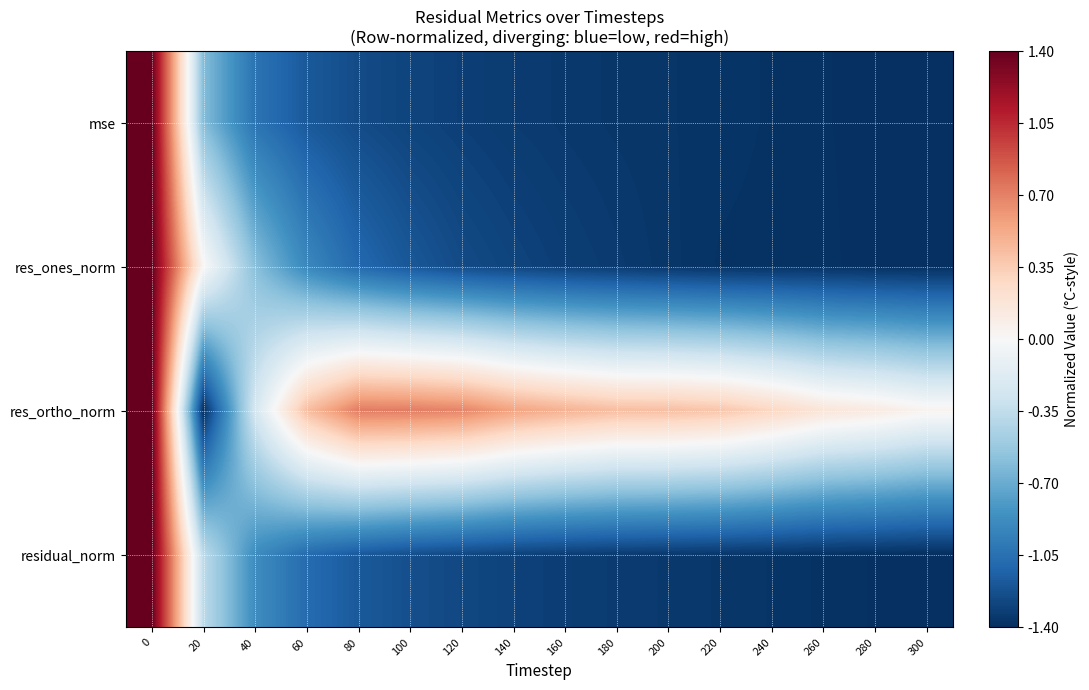

What is the total value across all series at 120?

-3.2